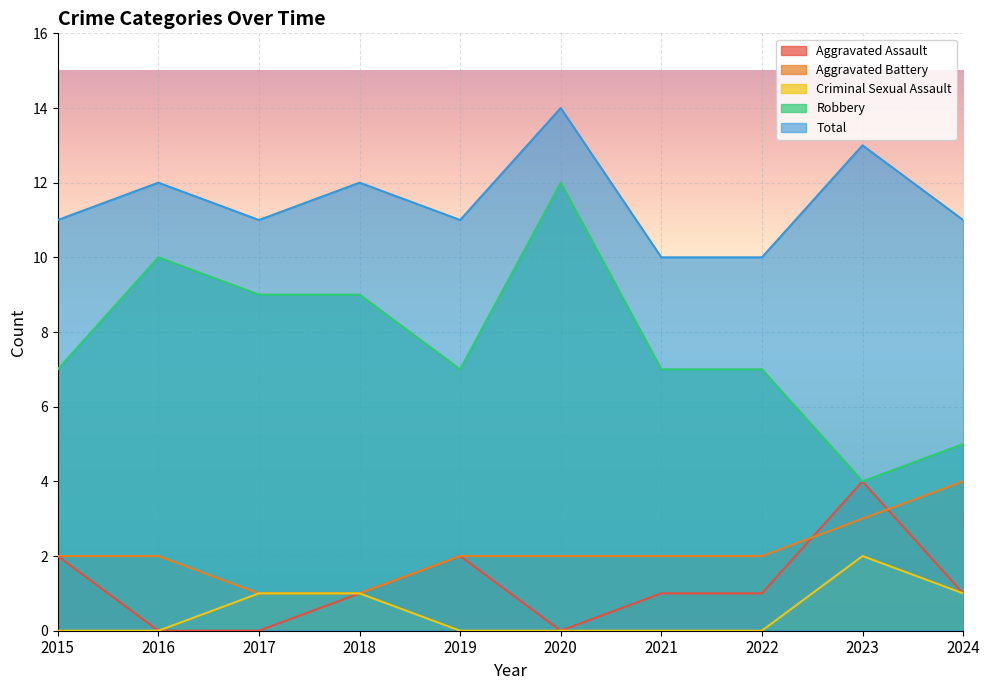

Where is the first local maximum for Criminal Sexual Assault?

2023